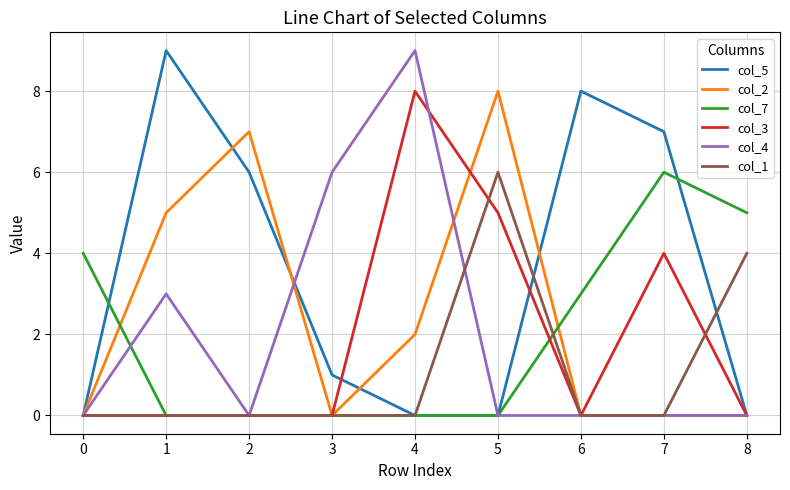

How many lines are shown in the chart?

6